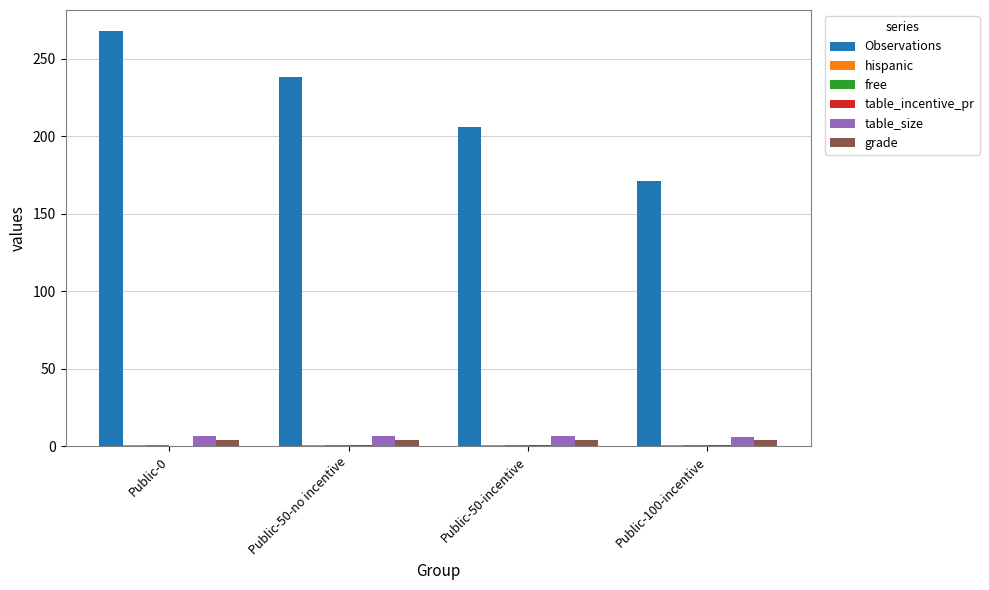

Which series changed the most between Public-50-no incentive and Public-100-incentive?

Observations